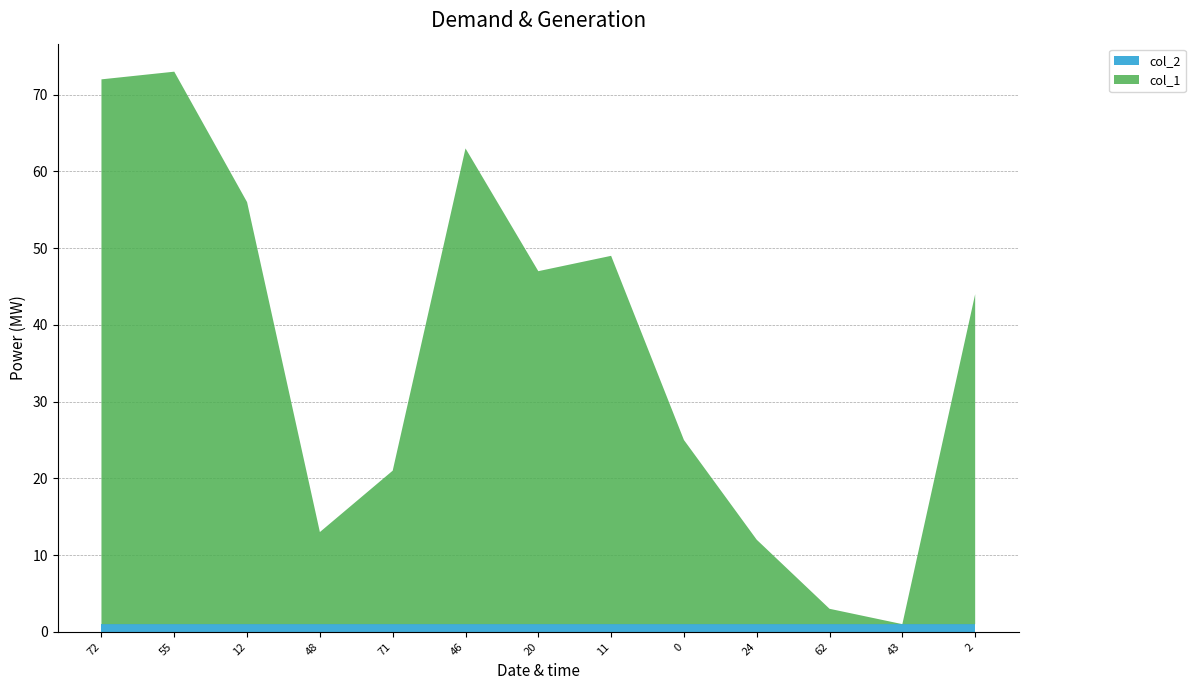

Reading left to right, extract all data points from this chart.

col_1: 71	72	55	12	20	62	46	48	24	11	2	0	43
col_2: 1	1	1	1	1	1	1	1	1	1	1	1	1